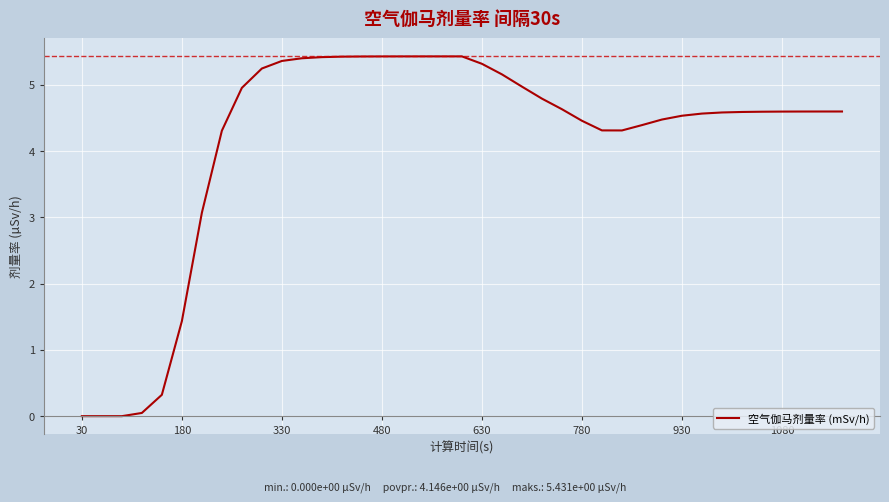

What is the greatest value displayed?

5.4